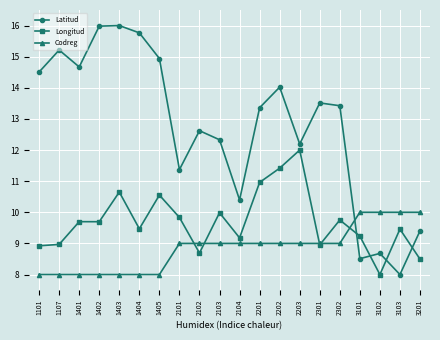

Which series has the largest total across all categories?

Latitud